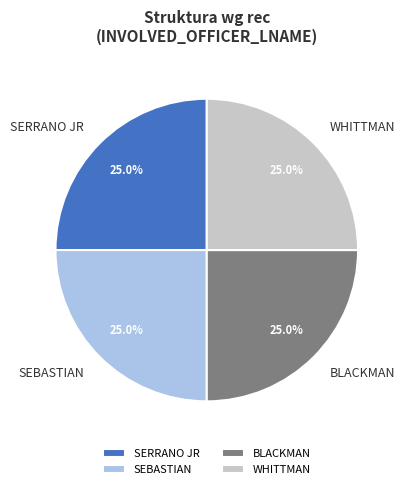

To the nearest percent, what is the difference between the largest and smallest slice percentages?

0%